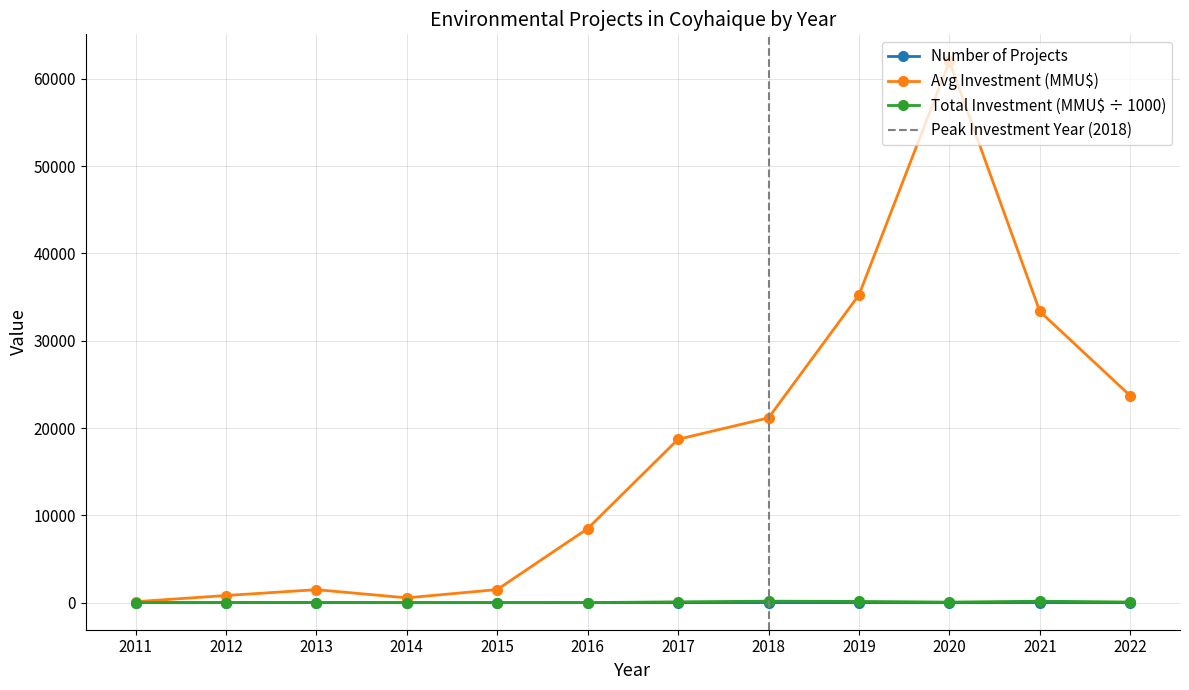

At which label is Avg Investment (MMU$) closest to 31054?

2021